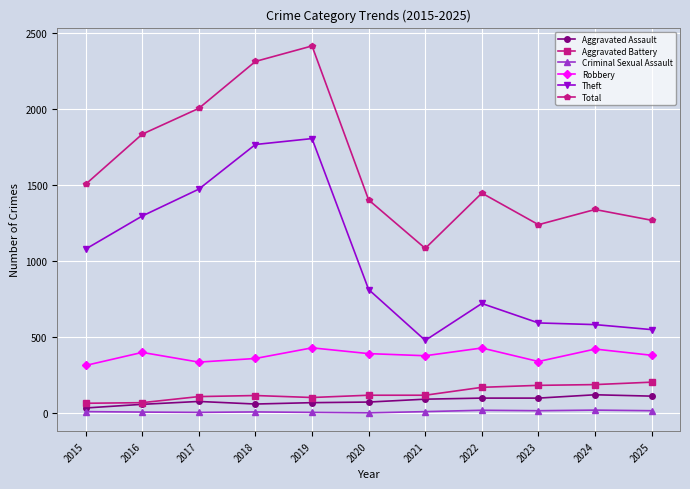

At which category does the chart reach its peak across all series?

2019